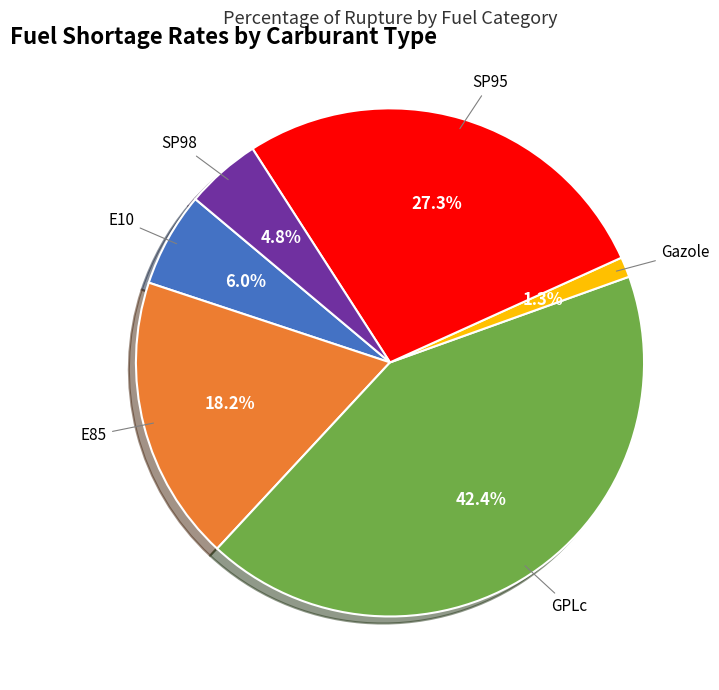

Is there any slice that represents more than half of the pie?

No